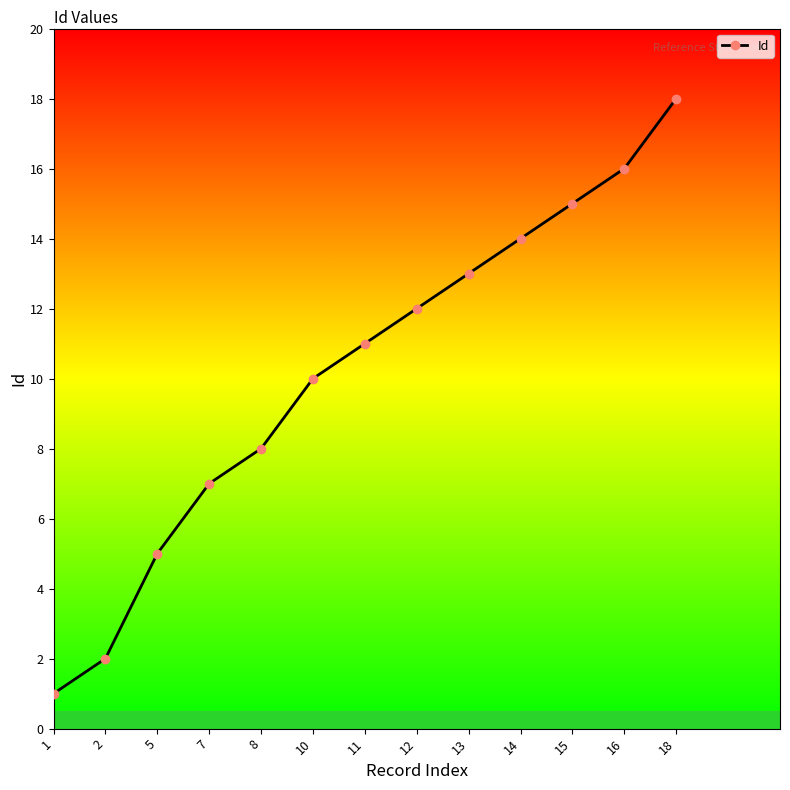

What is the approximate value at 12, to the nearest 10?

10